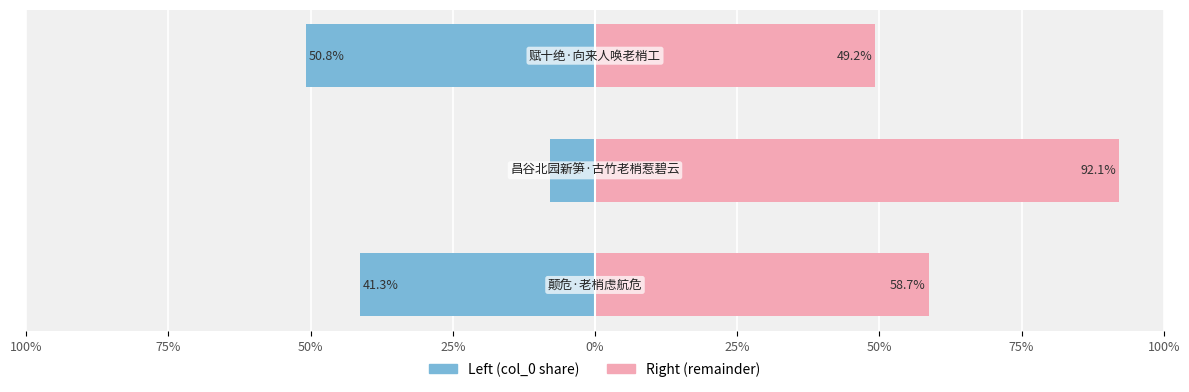

What is the difference between the col_0 (left) values at 50% and 75%?

42.9